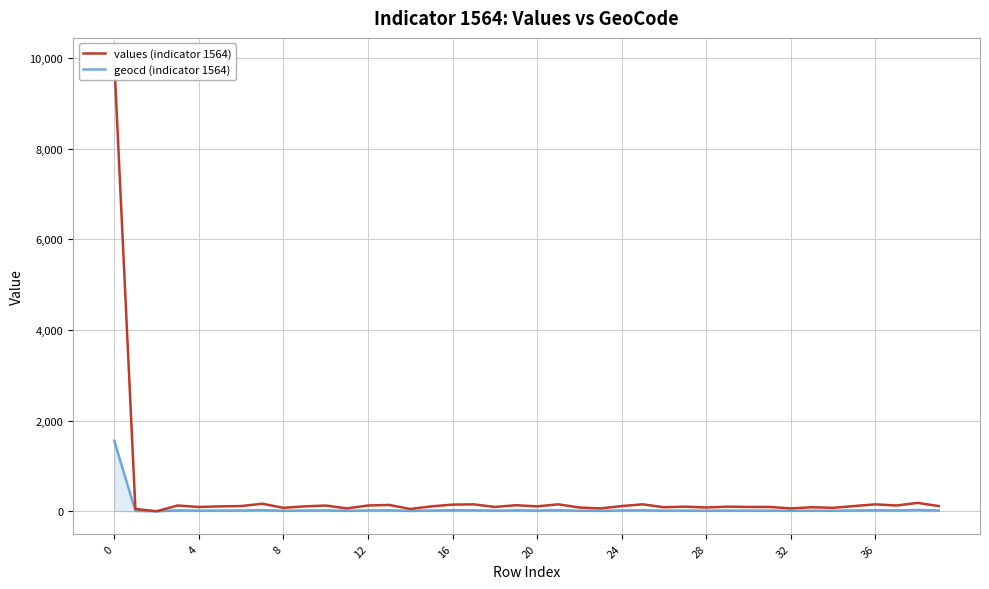

True or false: geocd (indicator 1564) has a value of 8 at 4.

True